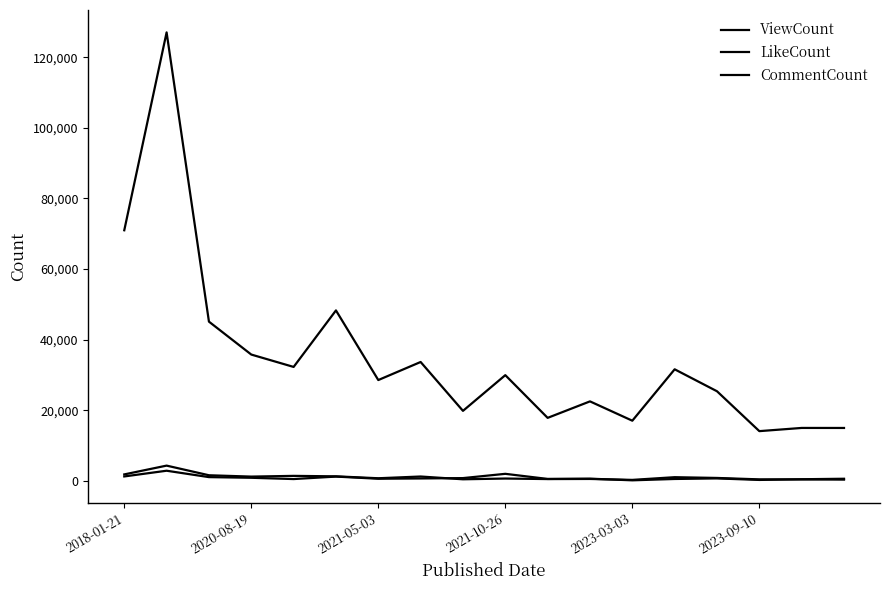

Which category has the highest value in the CommentCount series?

2020-08-19